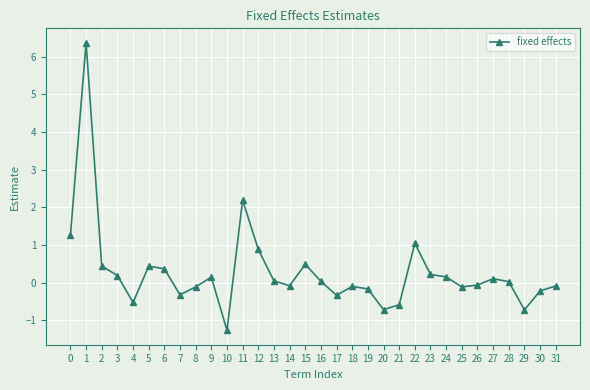

What is the value of the 7th point from the left?

0.4